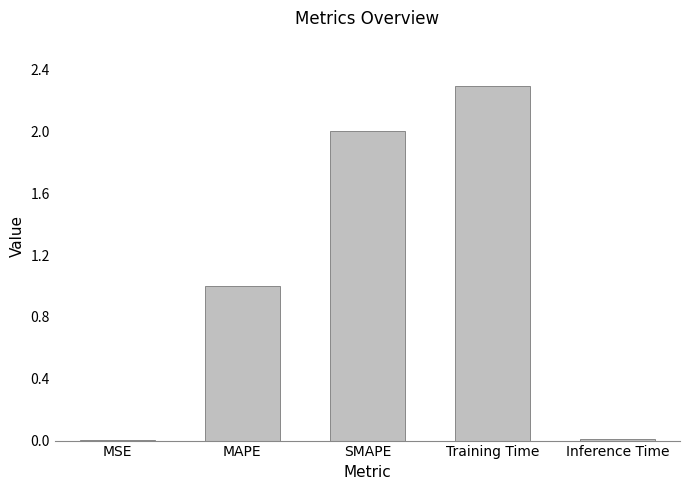

Which has a higher value, MAPE or MSE?

MAPE